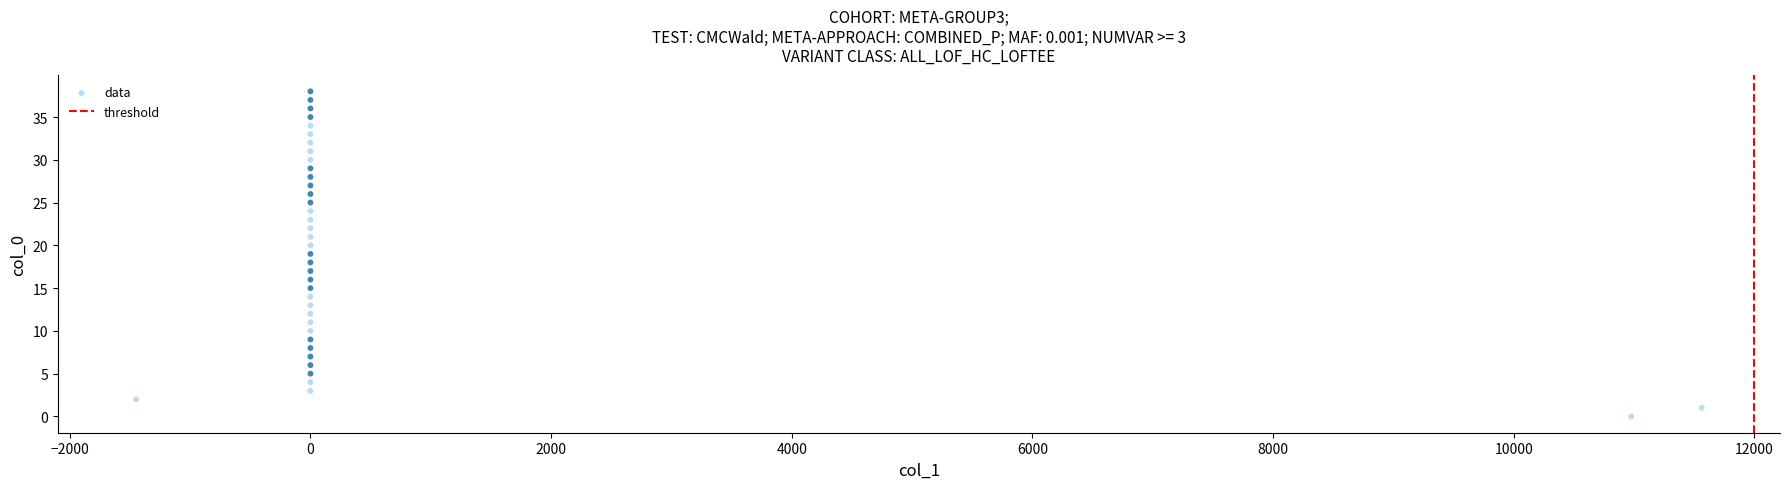

What is the range of Y values (max minus min)?

38